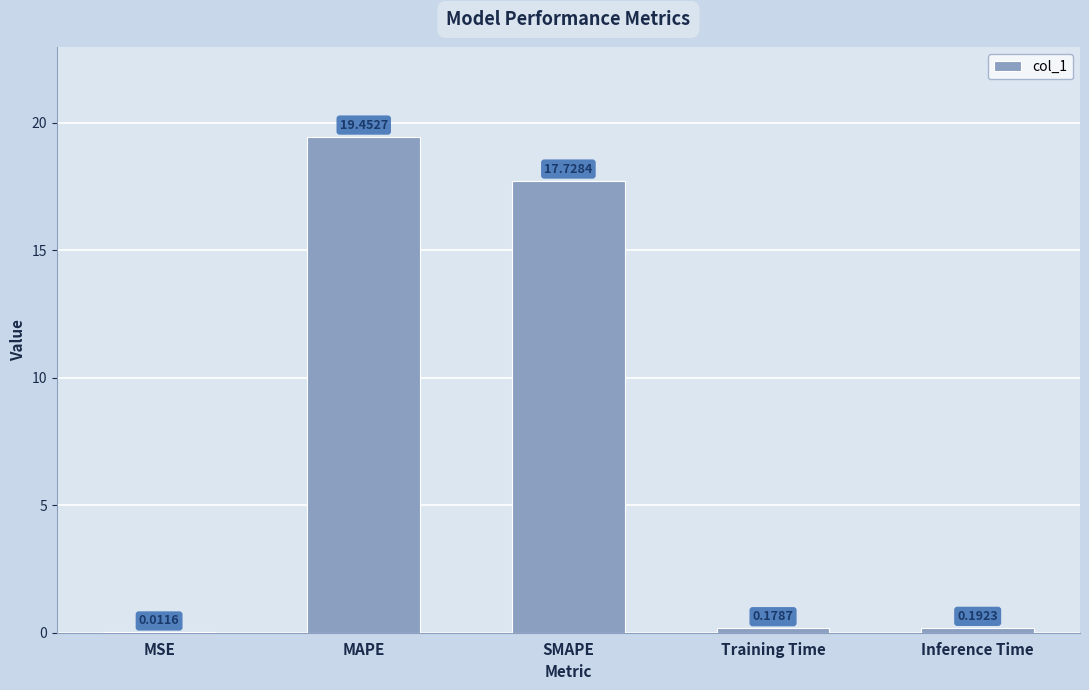

Which label corresponds to the largest value in the chart?

MAPE